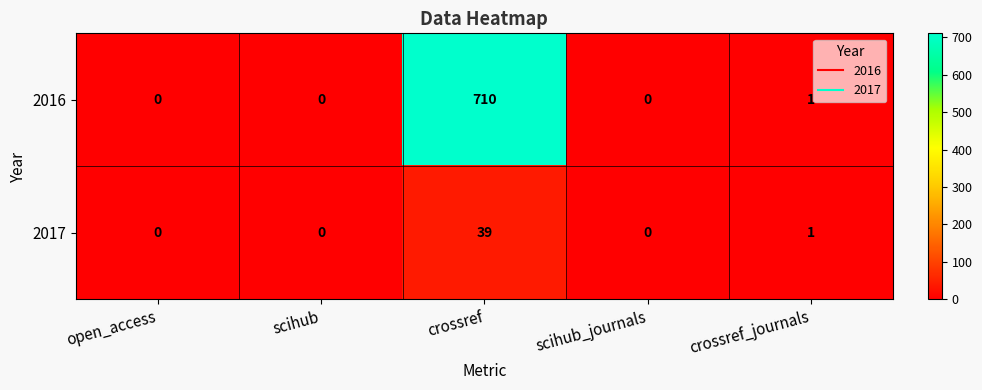

At which label is 2017 closest to 19?

crossref_journals